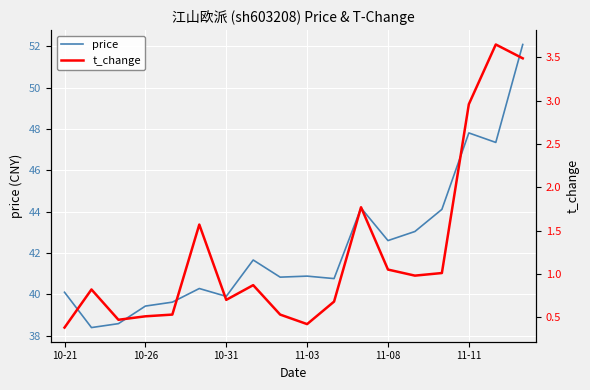

What is the difference between the price values at 10 and 16?

6.6